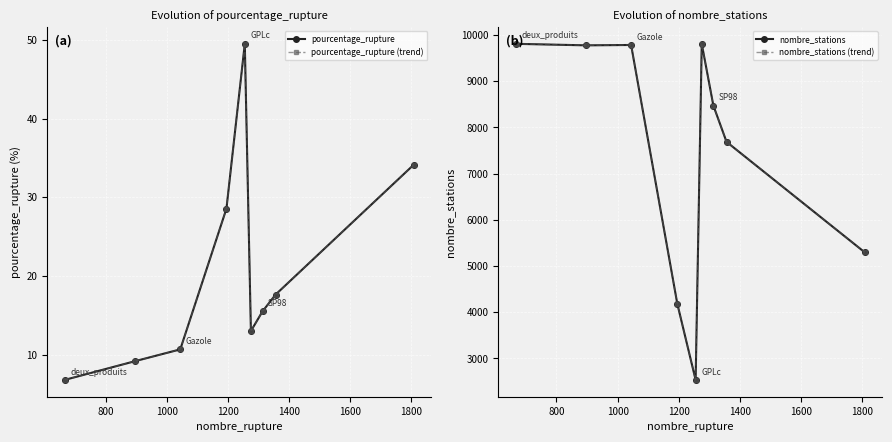

True or false: pourcentage_rupture (trend) and pourcentage_rupture cross at least once.

False